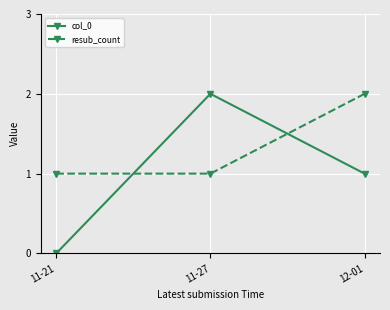

Does the chart display data point markers on the line(s)?

Yes